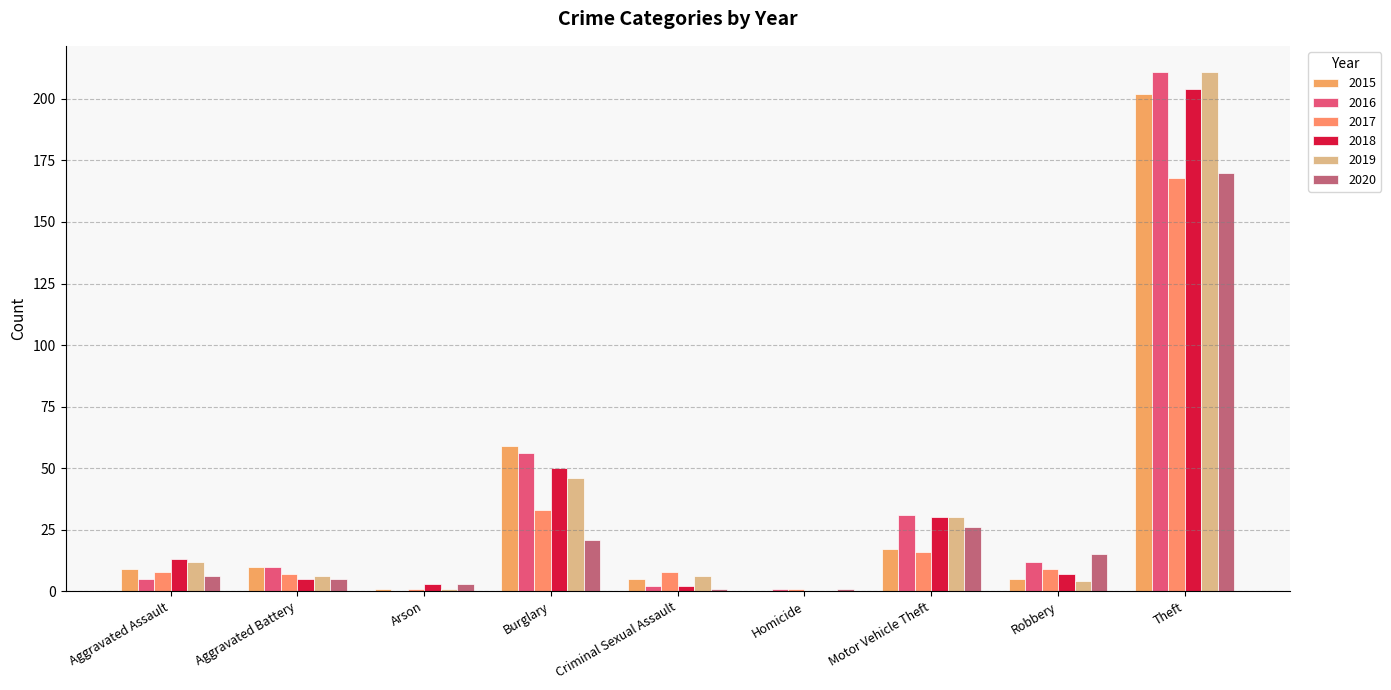

Reading left to right, what are all the values shown in this chart?

2015: Aggravated Assault=9	Aggravated Battery=10	Arson=1	Burglary=59	Criminal Sexual Assault=5	Homicide=0	Motor Vehicle Theft=17	Robbery=5	Theft=202
2016: Aggravated Assault=5	Aggravated Battery=10	Arson=0	Burglary=56	Criminal Sexual Assault=2	Homicide=1	Motor Vehicle Theft=31	Robbery=12	Theft=211
2017: Aggravated Assault=8	Aggravated Battery=7	Arson=1	Burglary=33	Criminal Sexual Assault=8	Homicide=1	Motor Vehicle Theft=16	Robbery=9	Theft=168
2018: Aggravated Assault=13	Aggravated Battery=5	Arson=3	Burglary=50	Criminal Sexual Assault=2	Homicide=0	Motor Vehicle Theft=30	Robbery=7	Theft=204
2019: Aggravated Assault=12	Aggravated Battery=6	Arson=1	Burglary=46	Criminal Sexual Assault=6	Homicide=0	Motor Vehicle Theft=30	Robbery=4	Theft=211
2020: Aggravated Assault=6	Aggravated Battery=5	Arson=3	Burglary=21	Criminal Sexual Assault=1	Homicide=1	Motor Vehicle Theft=26	Robbery=15	Theft=170